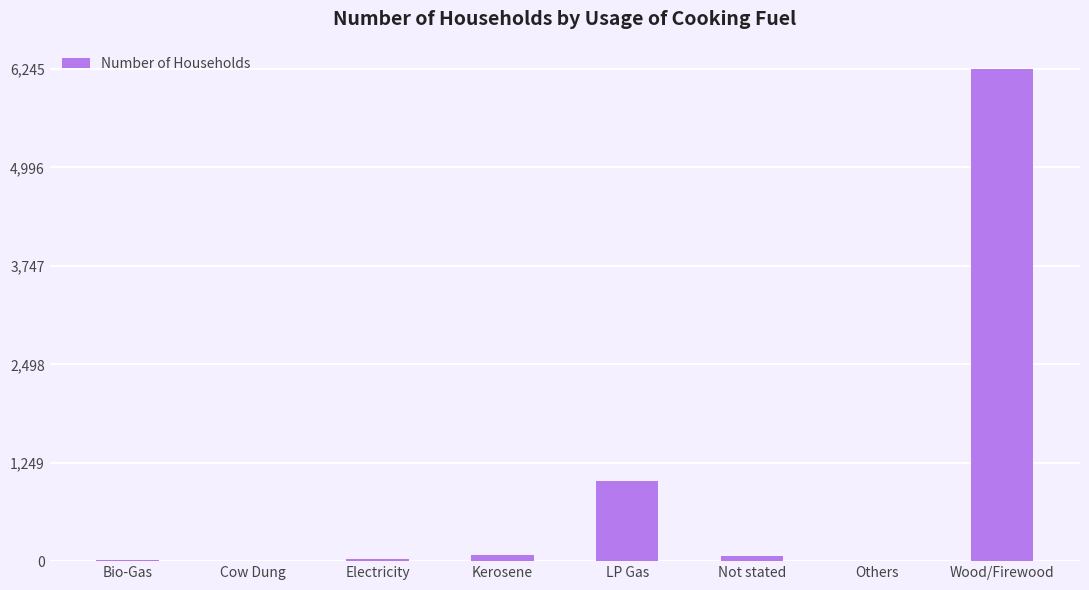

At which label is the value closest to 3122?

LP Gas